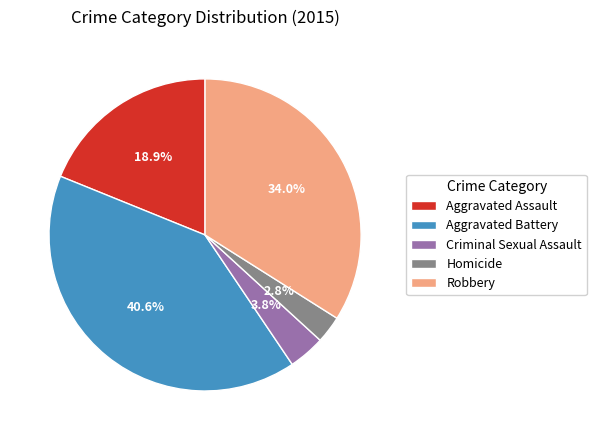

Is it true that Robbery is 34% of the pie?

True